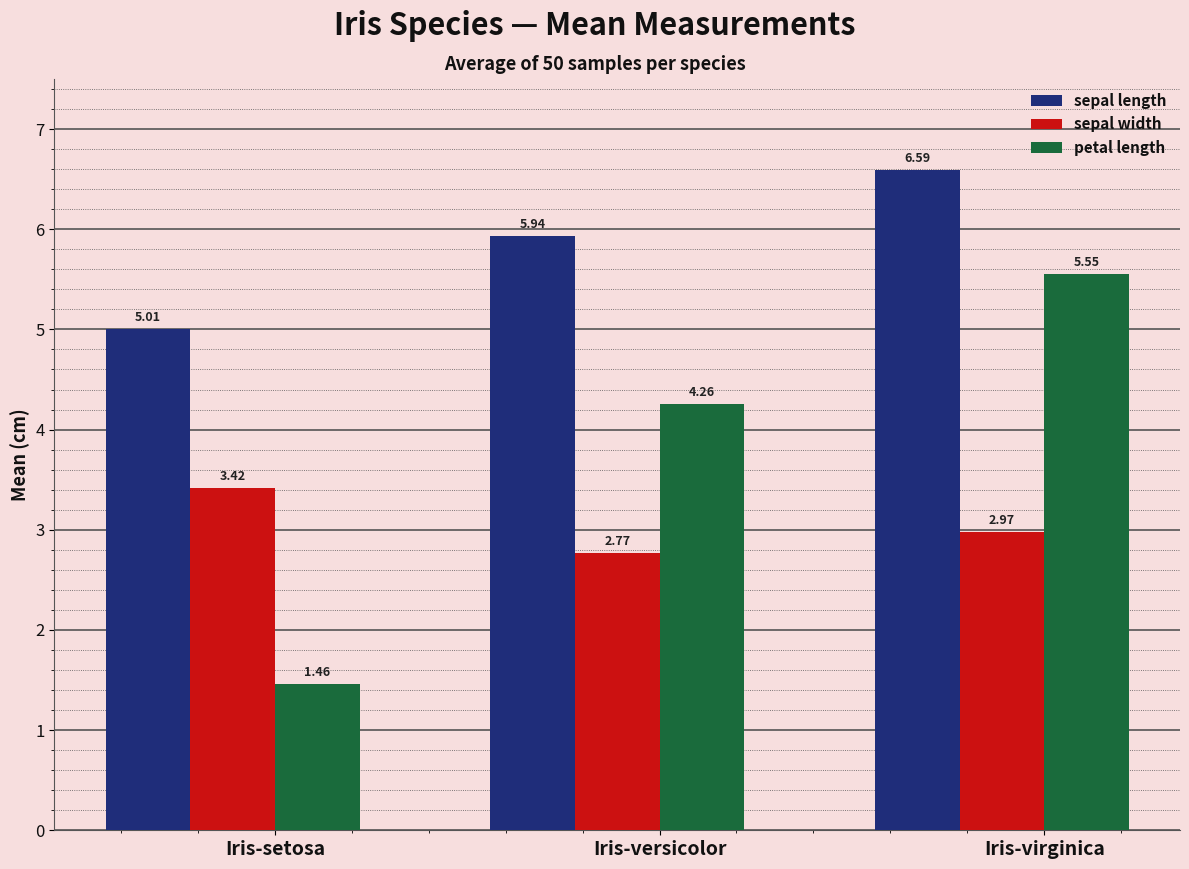

Count the petal length values in the range 1 to 5.

2